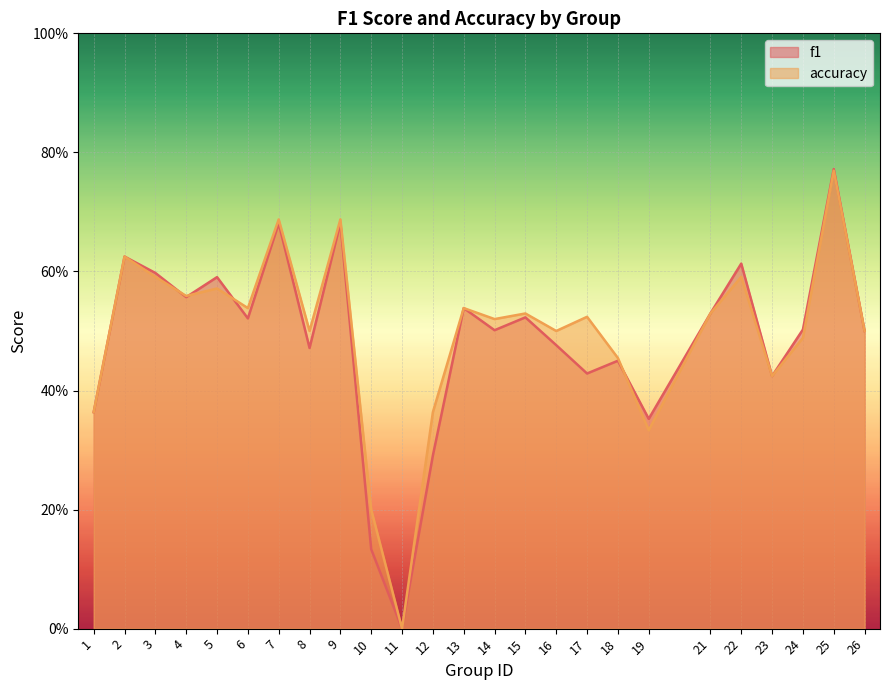

What are all the series names shown in the legend?

f1, accuracy